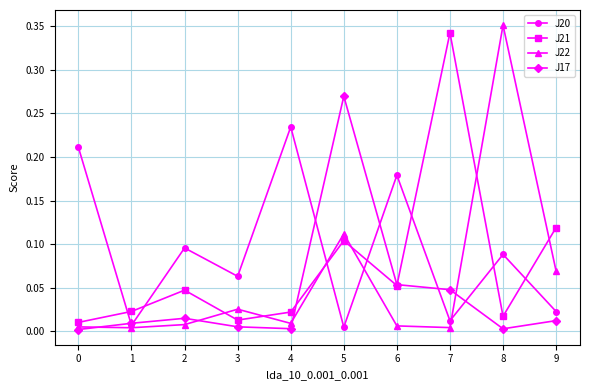

True or false: J21 has more than 0 points higher than both neighbors.

True